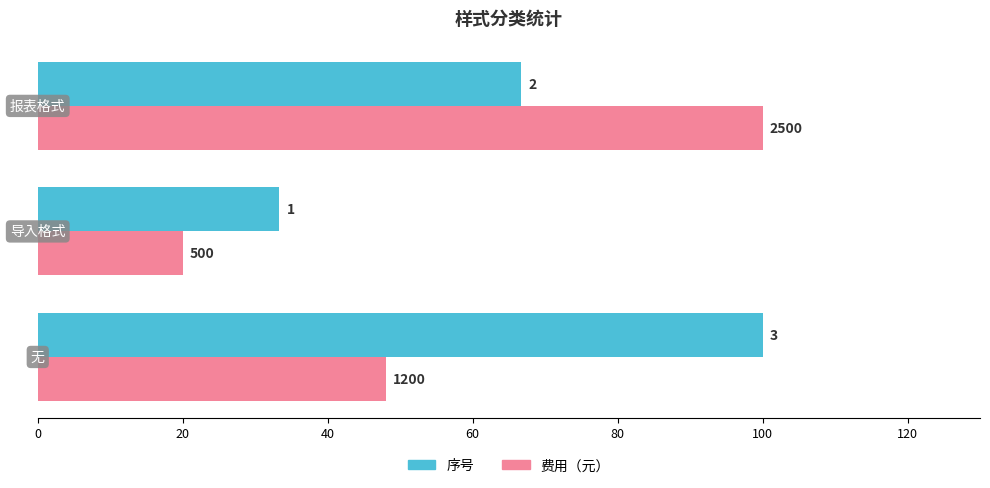

Which series has the widest spread of values?

费用（元）